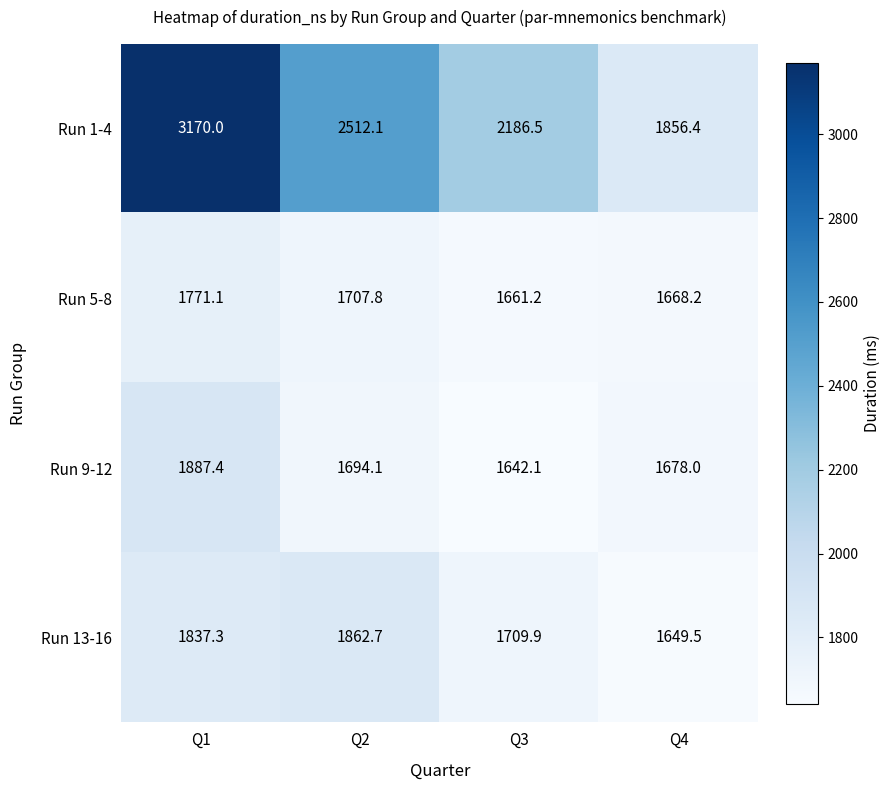

Reading left to right, list all the values displayed in this chart.

Run 1-4: Q1=3170.0	Q2=2512.1	Q3=2186.5	Q4=1856.4
Run 5-8: Q1=1771.1	Q2=1707.8	Q3=1661.2	Q4=1668.2
Run 9-12: Q1=1887.4	Q2=1694.1	Q3=1642.1	Q4=1678.0
Run 13-16: Q1=1837.3	Q2=1862.7	Q3=1709.9	Q4=1649.5